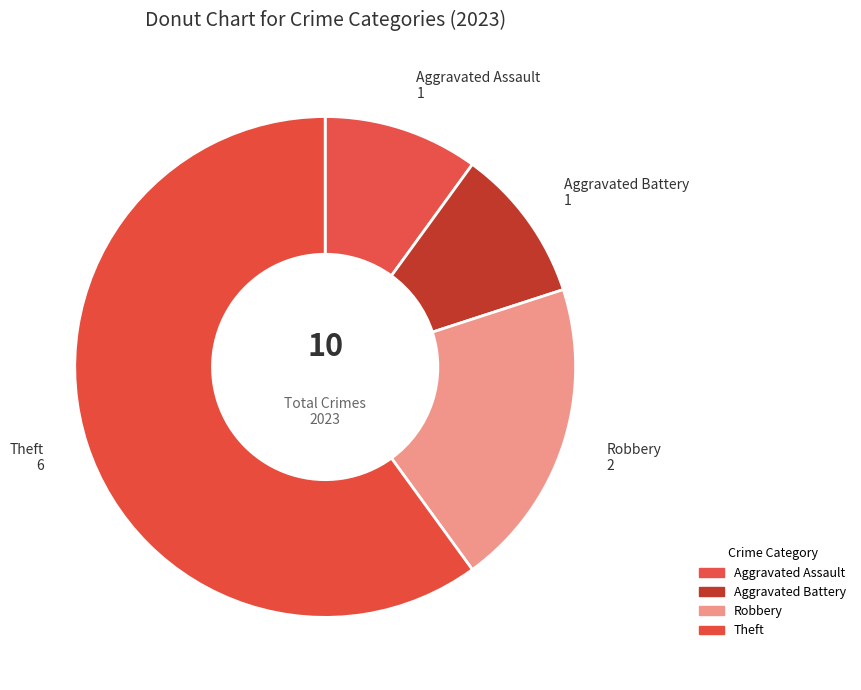

Does Theft represent more than half of the total?

Yes